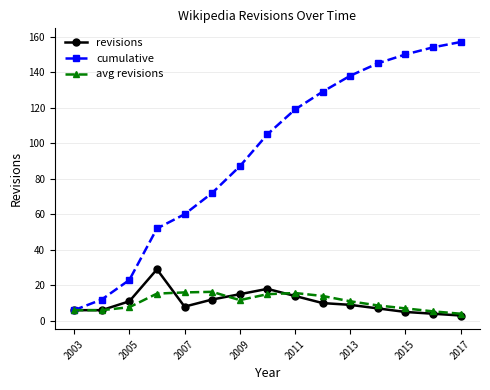

What is the minimum value shown in the chart?

3.0